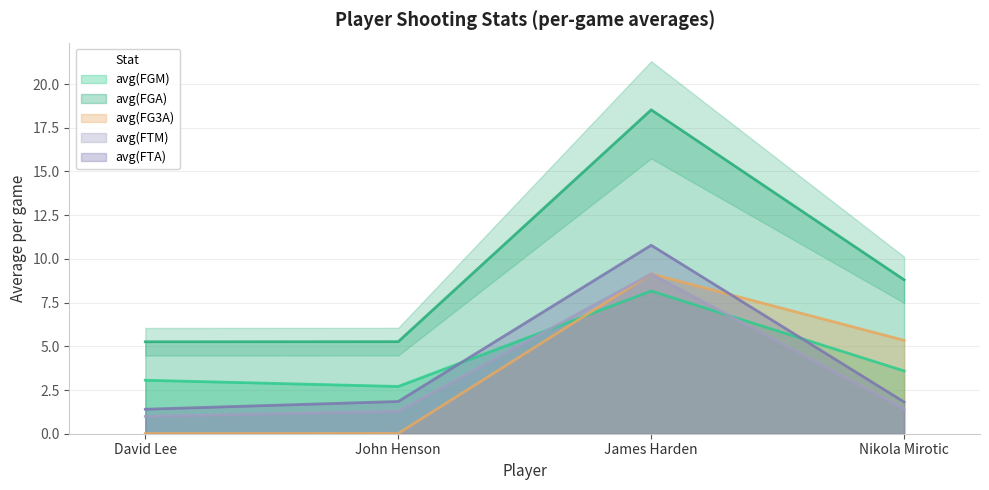

The value of avg(FGM) at Nikola Mirotic is 6.3. True or false?

False